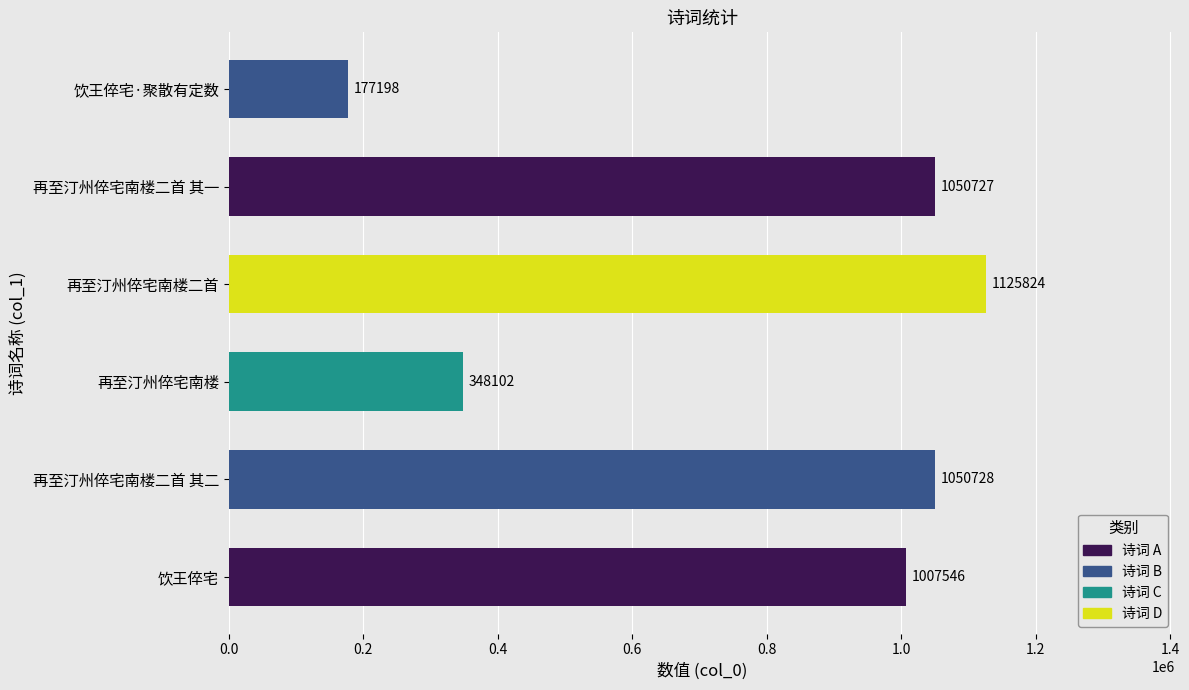

Which label corresponds to the smallest value in the chart?

饮王倅宅·聚散有定数